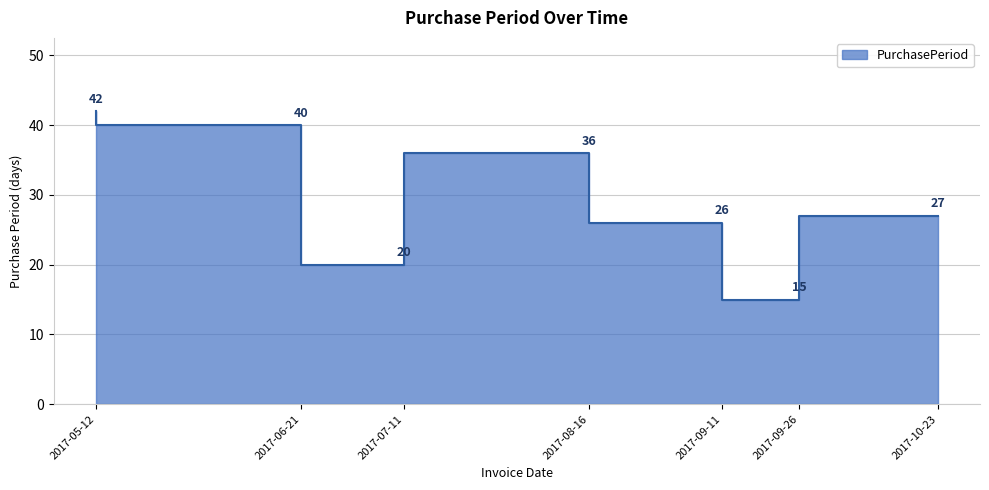

How many points are lower than both their immediate neighbors (excluding endpoints)?

2